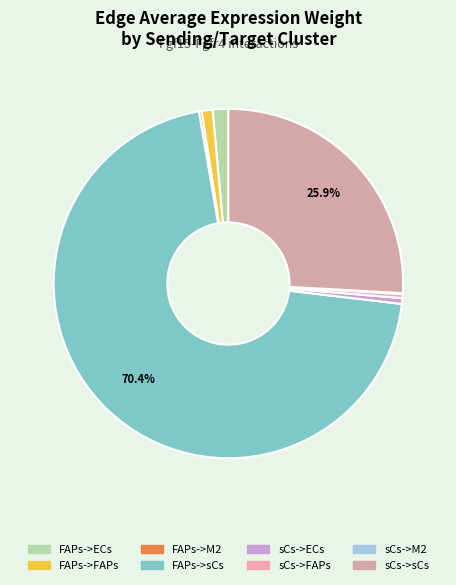

Count the number of slices in the pie.

8